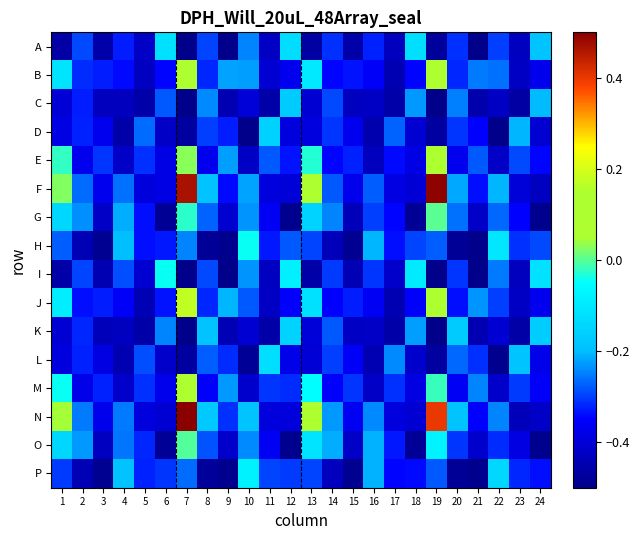

Between 13 and 11, which is larger?

11